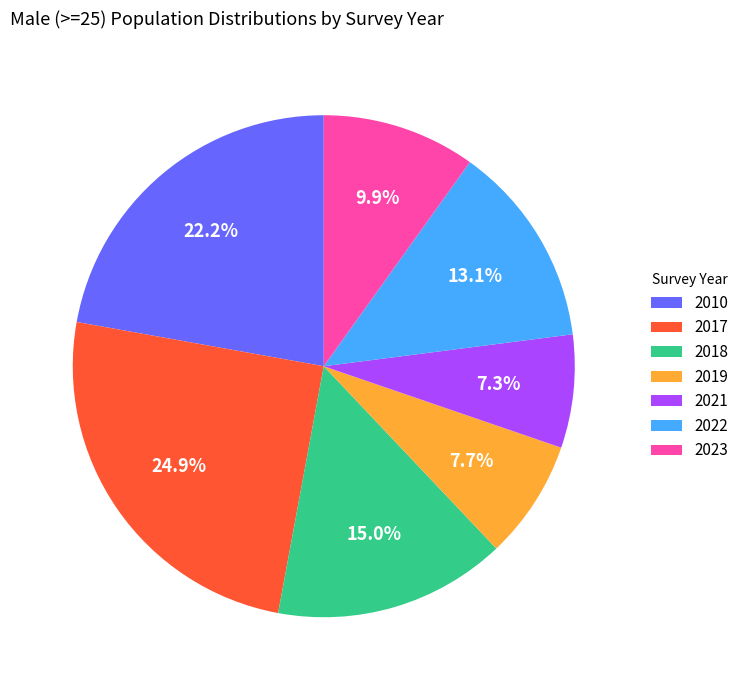

Approximately how many times larger is the value at 2018 compared to 2017?

0.6